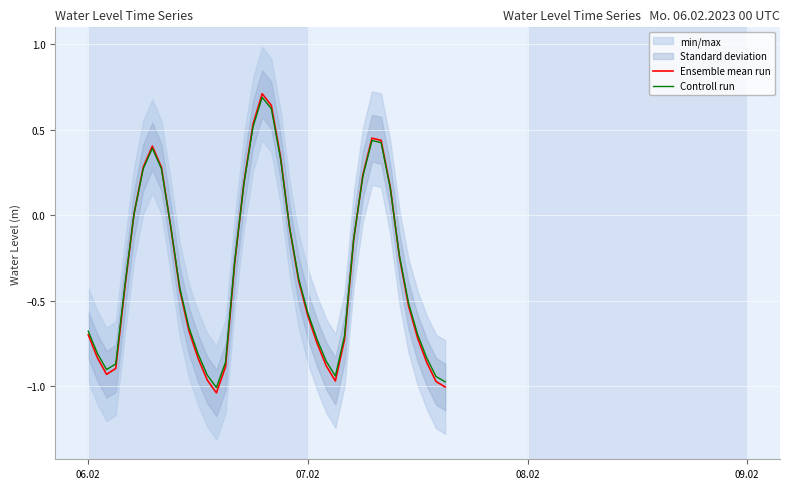

What is the maximum value for Ensemble mean run?

0.7